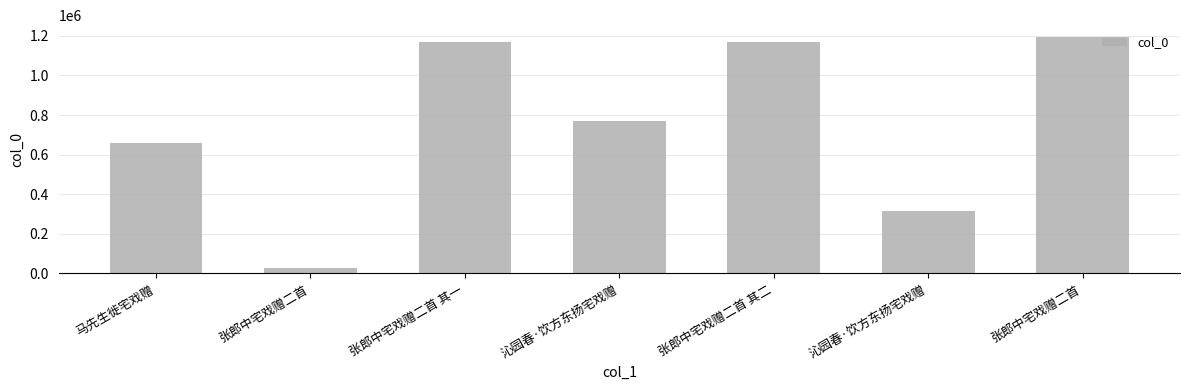

What is the difference between the values at 沁园春·饮方东扬宅戏赠 and 张郎中宅戏赠二首 其二?

856126